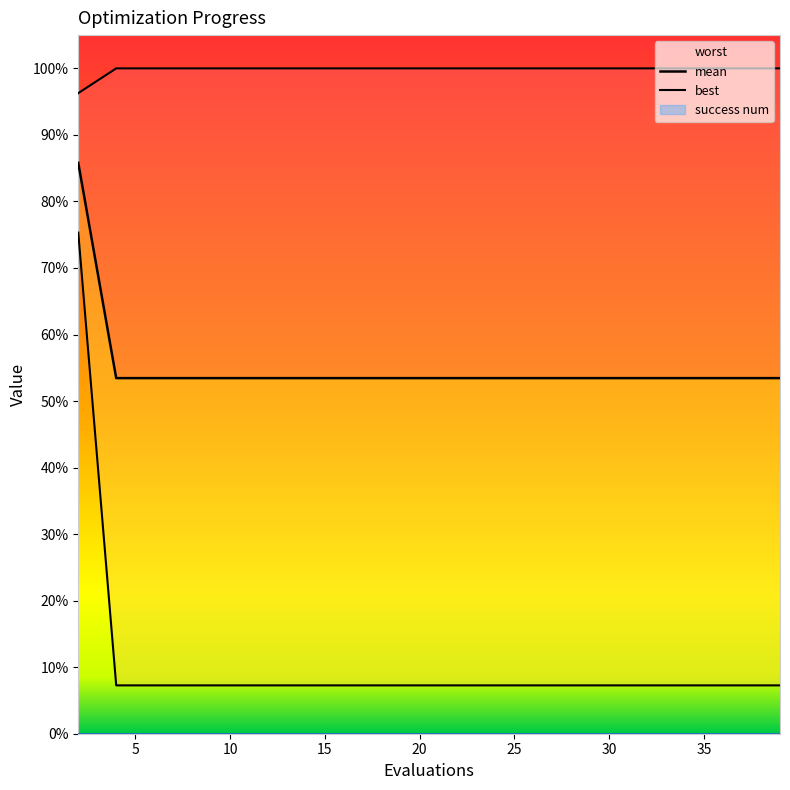

Does the chart have visible grid lines?

No